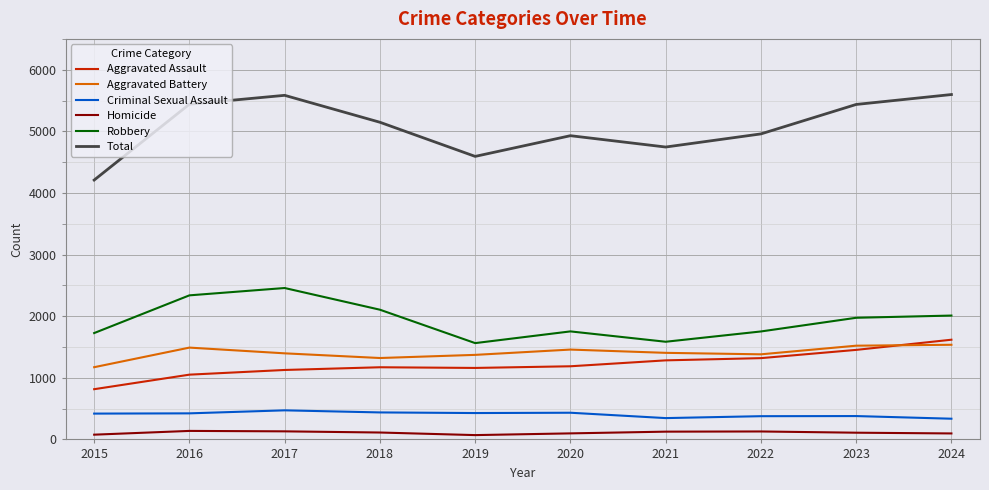

Which series has the largest total across all categories?

Total